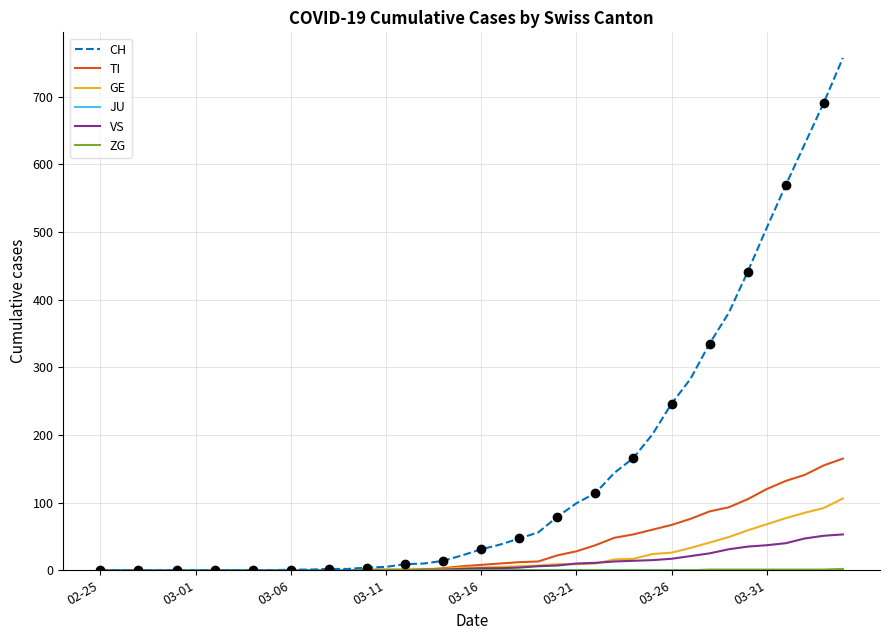

True or false: ZG and JU intersect in this chart.

False